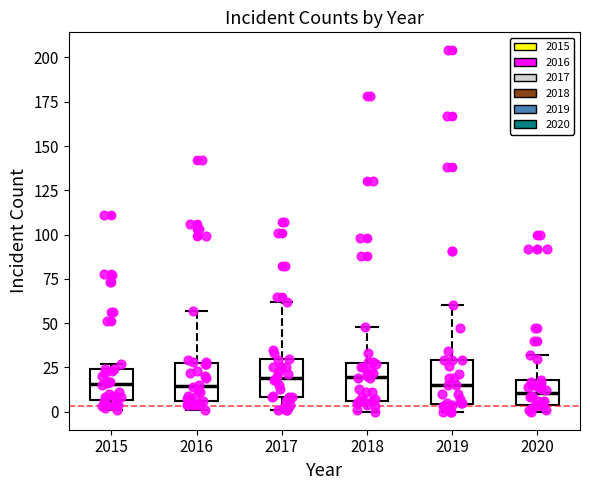

Reading left to right, transcribe this box plot: for each box, give where its median line is, the range the box spans, and where its two whiskers end, as read against the y-axis. The values are not printed on the chart, so give them approximately, as read against the axis.

2015: median 15, box 5 to 25, whiskers 0 to 25 (just above the box's upper edge)
2016: median 15, box 5 to 30, whiskers 0 to 55
2017: median 20, box 10 to 30, whiskers 0 to 60
2018: median 20, box 5 to 30, whiskers 0 to 50
2019: median 15, box 5 to 30, whiskers 0 to 60
2020: median 10, box 5 to 20, whiskers 0 to 30